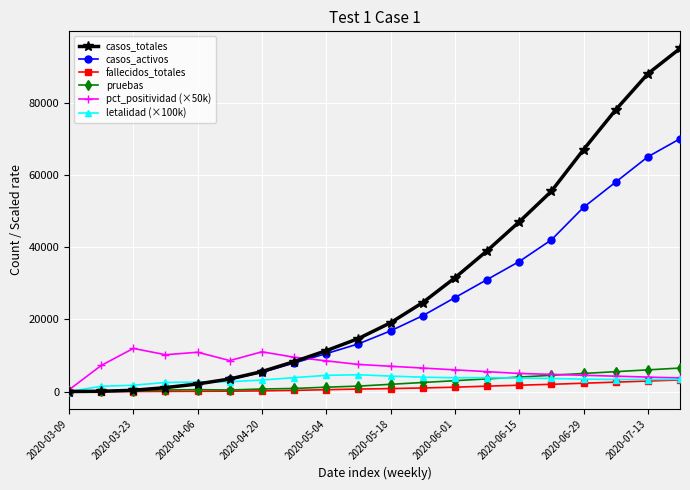

Which series has the largest total across all categories?

casos_totales